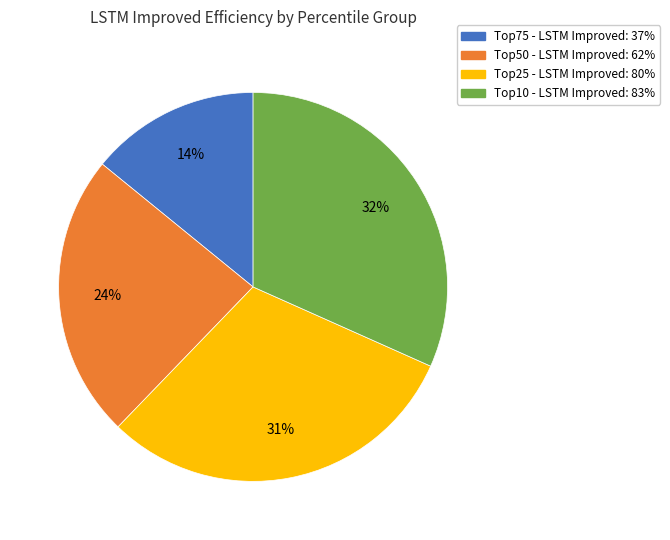

To the nearest percent, what portion does Top75 represent?

14%